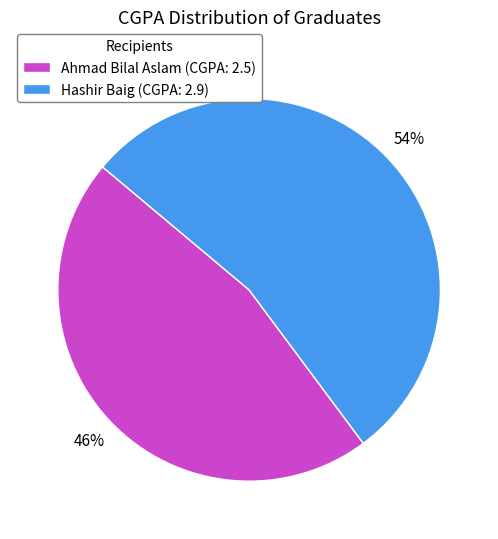

Between Ahmad Bilal Aslam (CGPA: 2.5) and Hashir Baig (CGPA: 2.9), which is larger?

Hashir Baig (CGPA: 2.9)